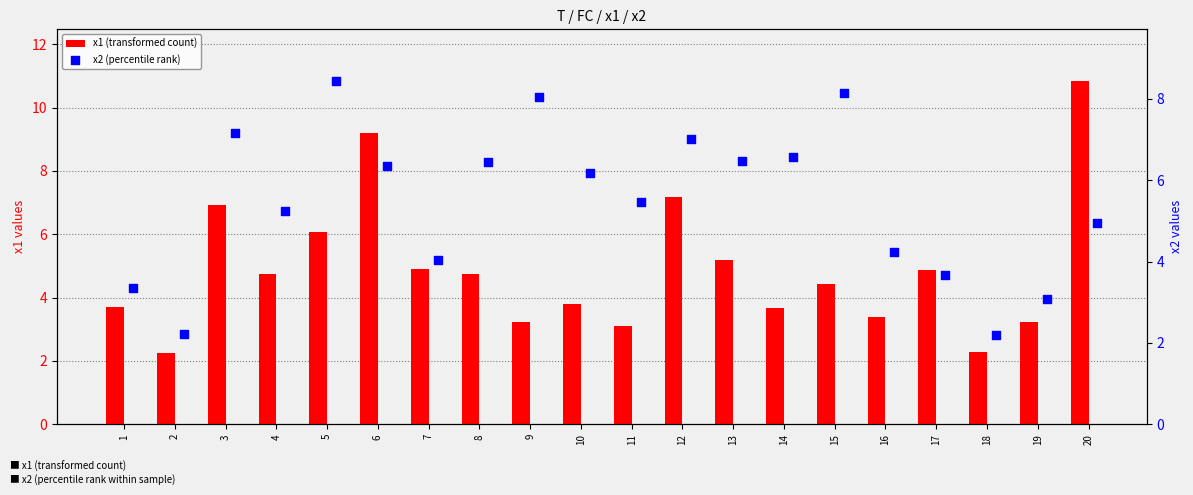

At how many categories does at least one series exceed 9?

2